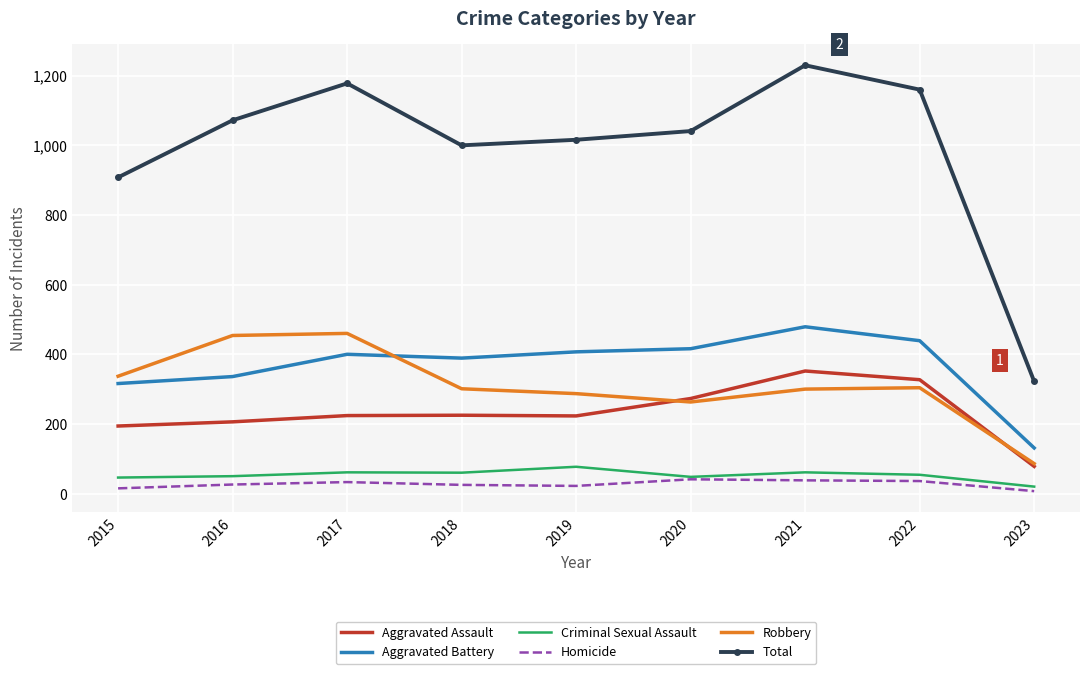

Is it true that Criminal Sexual Assault equals 15 at 2021?

False